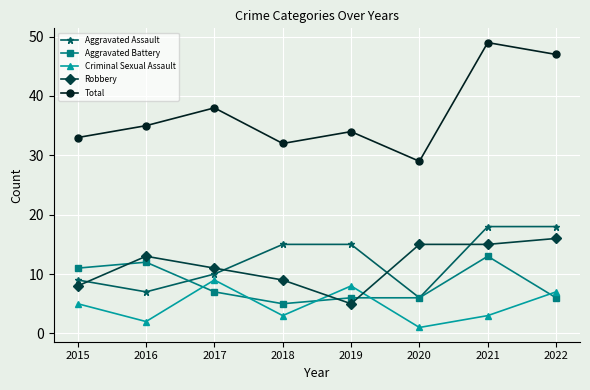

What is the total value across all series at 2017?

75